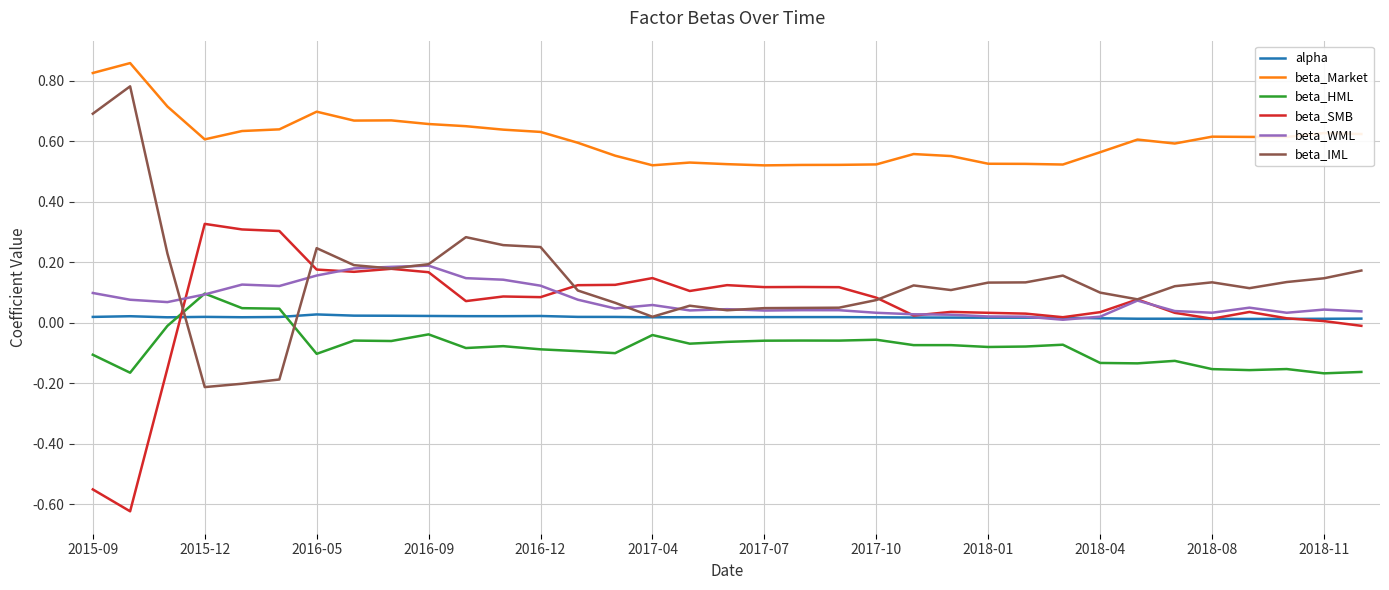

Which series has the largest total across all categories?

beta_Market